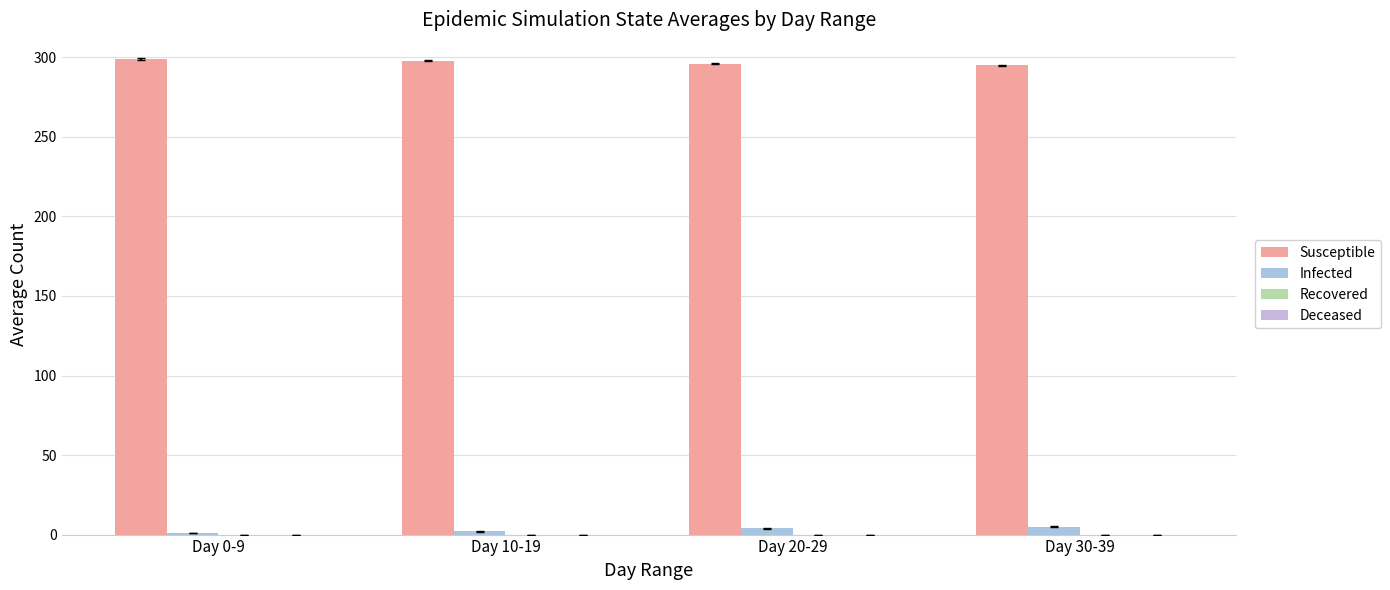

At how many categories does at least one series exceed 266?

4